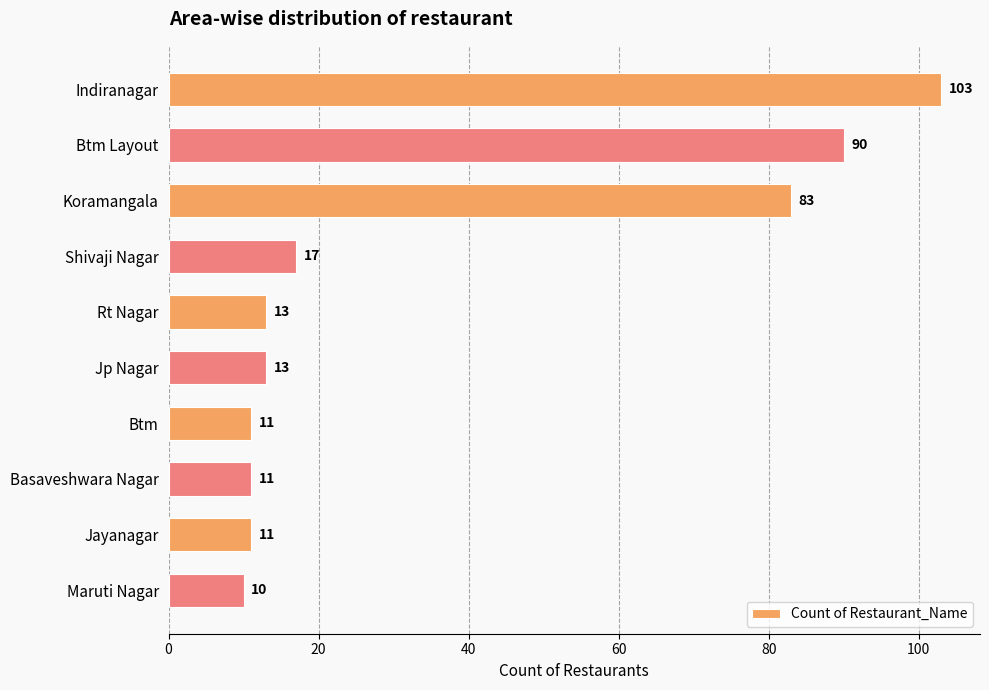

At which label is the value closest to 56?

Koramangala